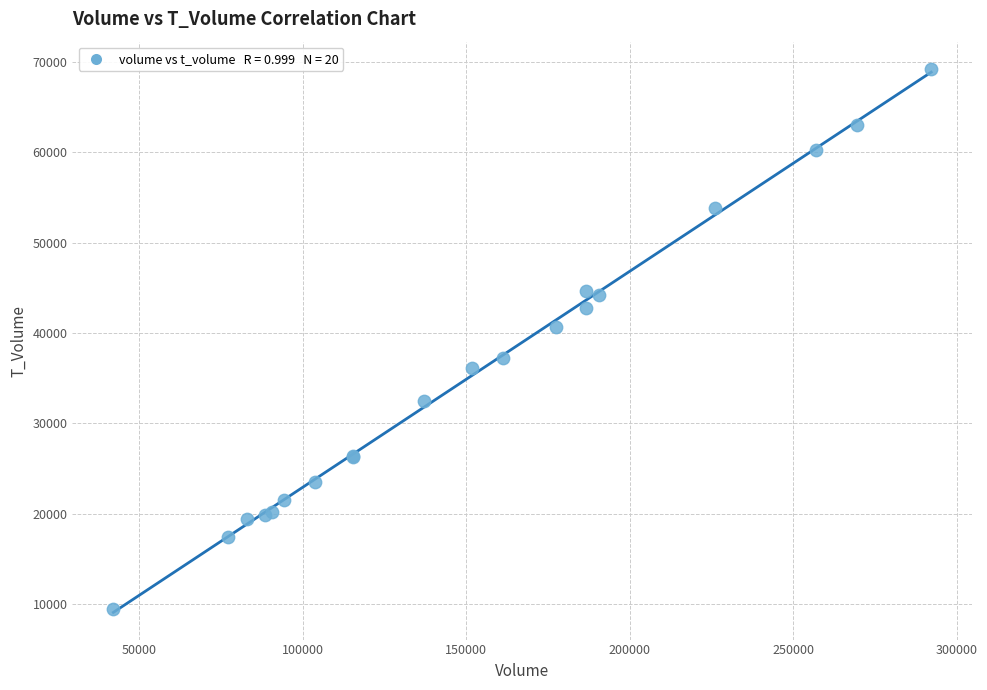

What Y value in the scatter plot is closest to 39364?

40671